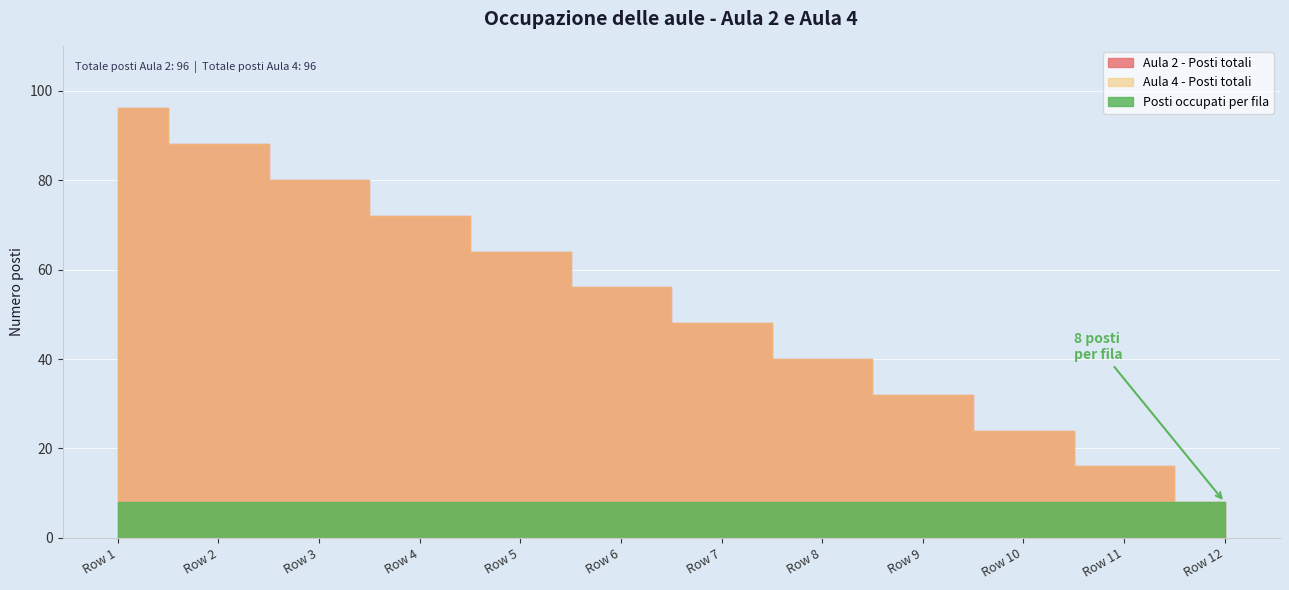

Which category has the highest value in the Aula 2 seats series?

Row 1